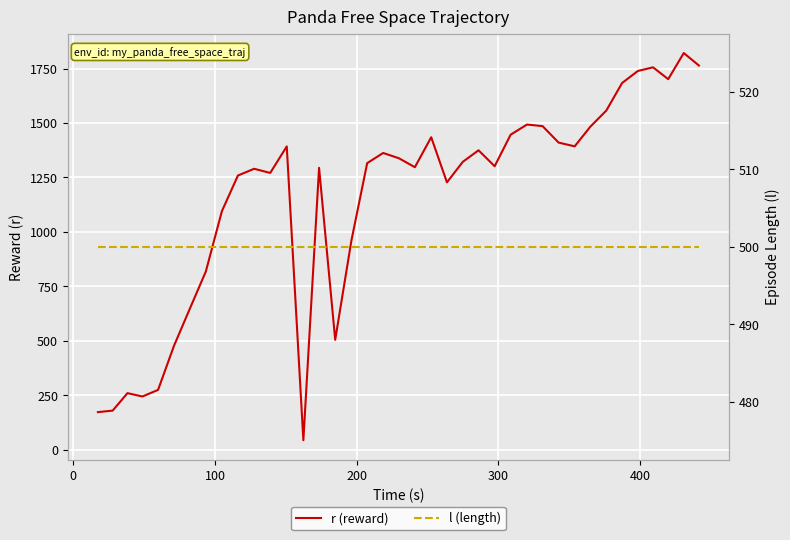

What are all the series names shown in the legend?

r (reward), l (length)